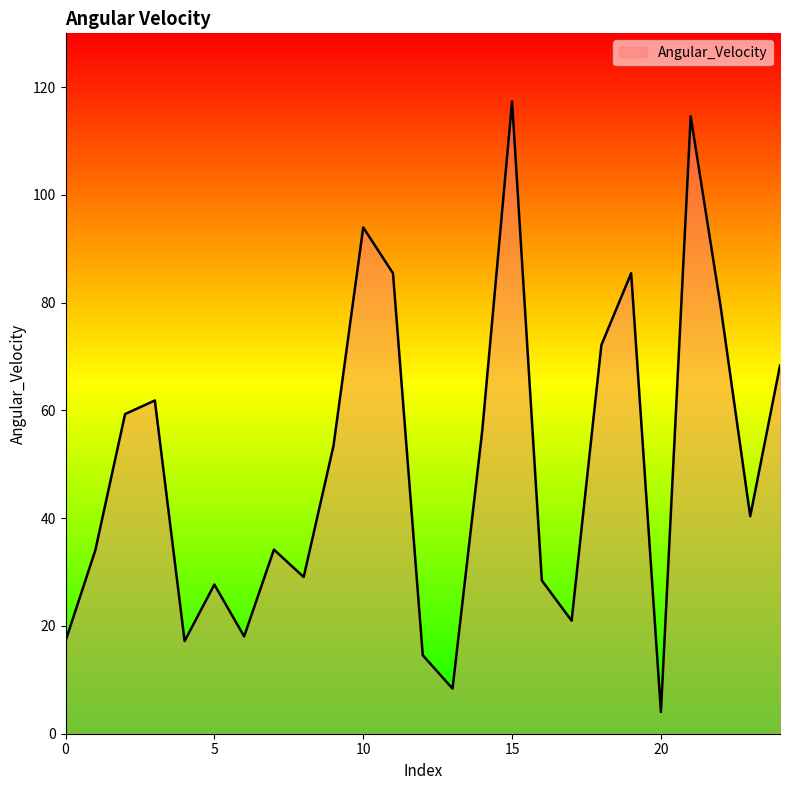

How many values are below 40?

12